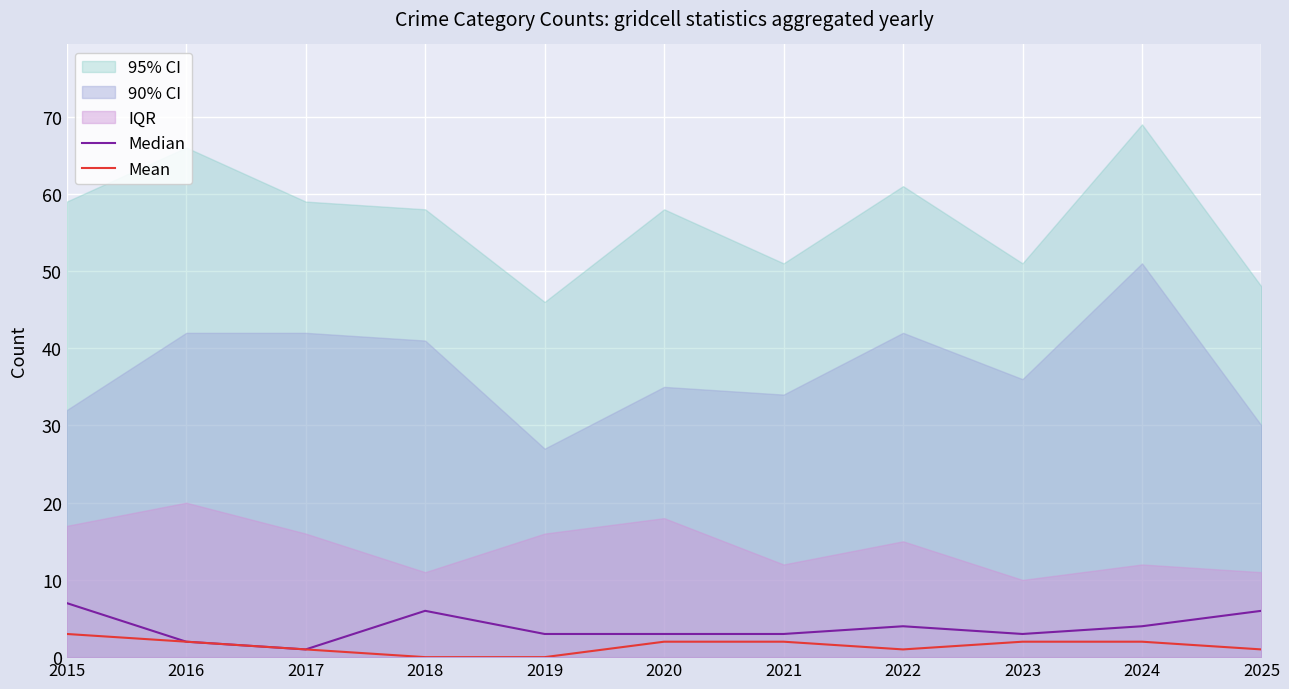

Is it true that Mean equals 2 at 2021?

True